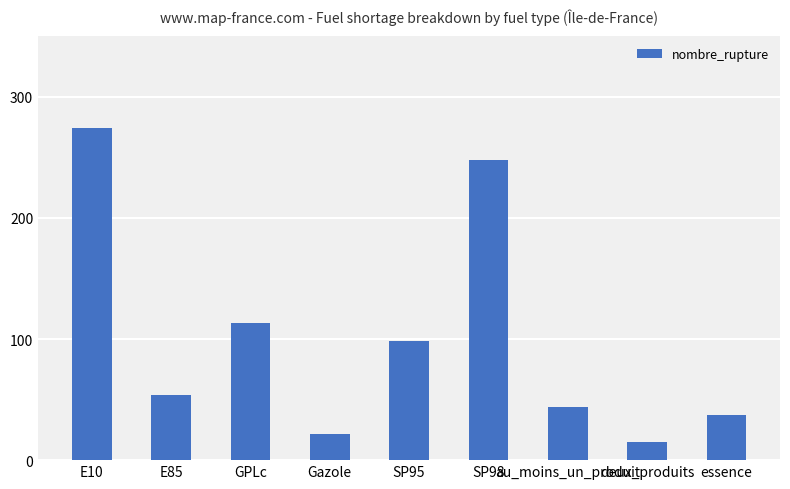

Reading right to left, extract all data points from this chart.

37	15	44	248	98	22	113	54	274